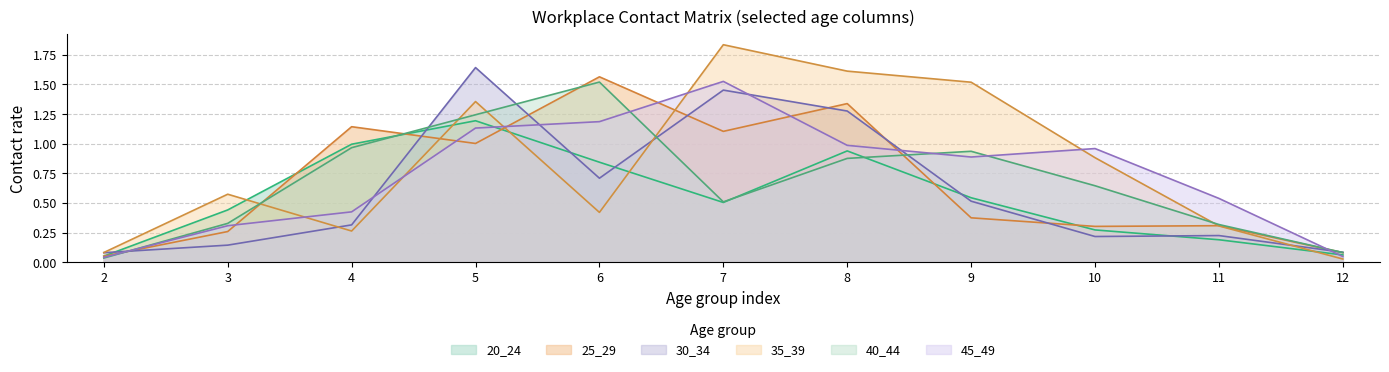

True or false: 45_49 has a value of 0.4 at 4.

True